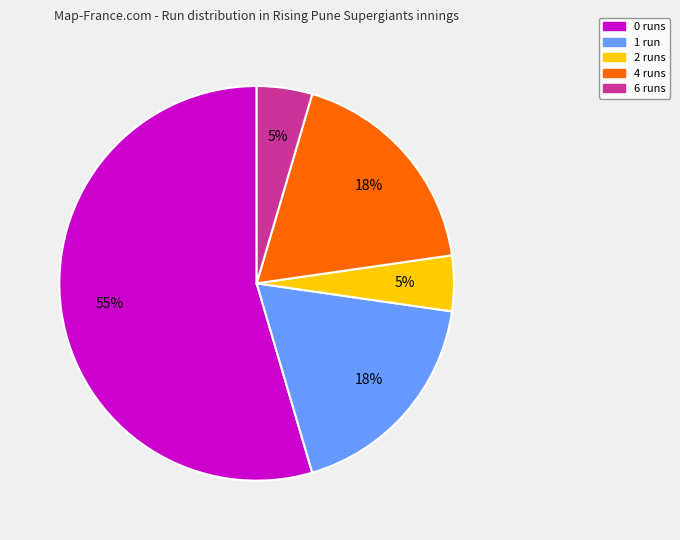

Is there a majority slice in this chart?

Yes